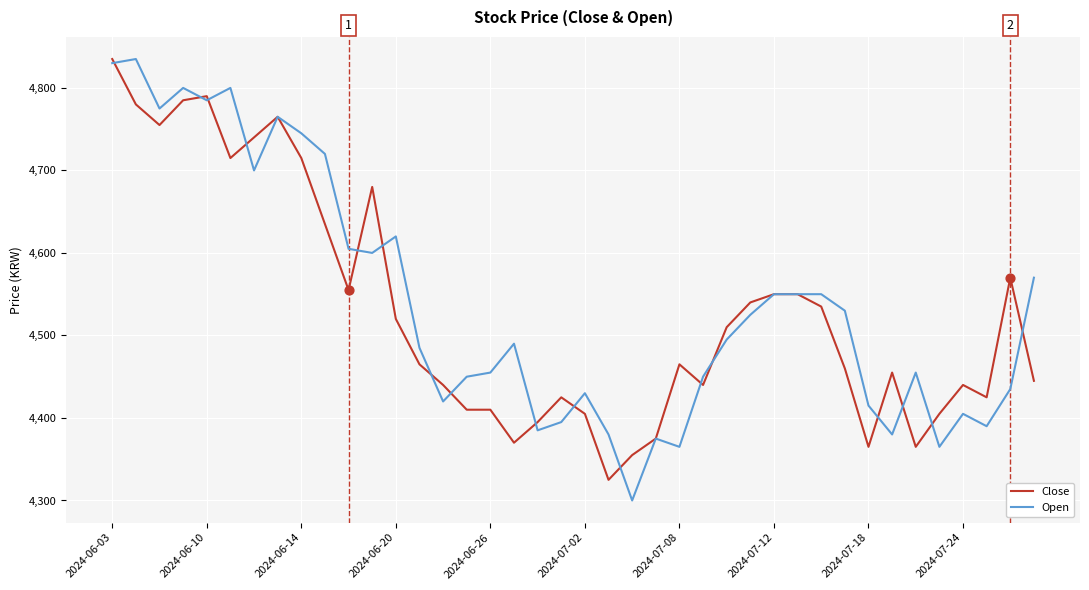

What is the smallest value displayed?

4300